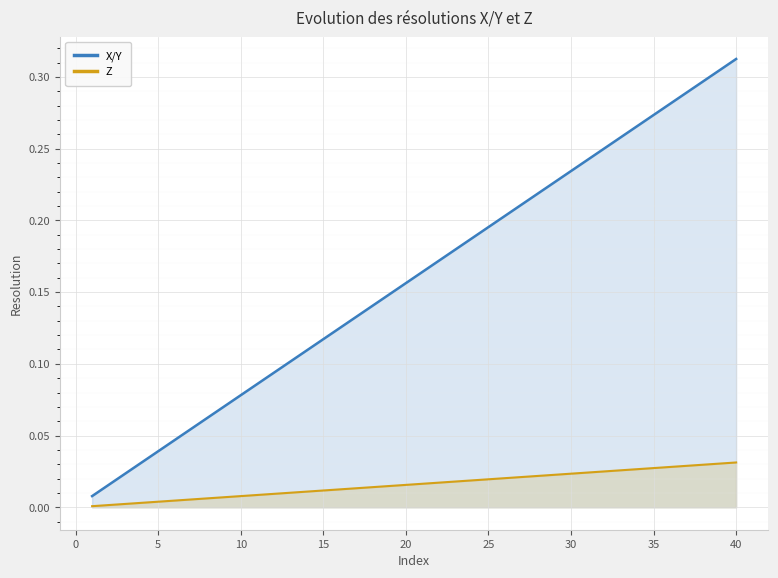

List the series in order of their overall mean, lowest first.

Z, X/Y